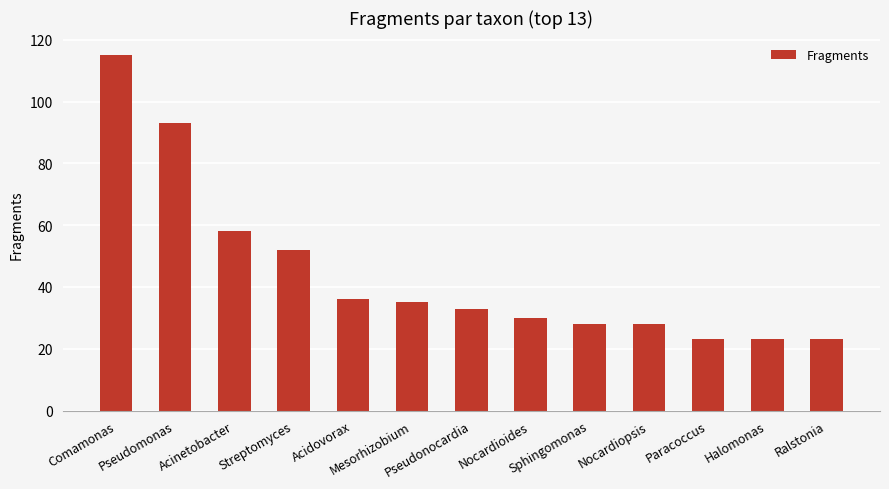

What is the label of the 1st bar from the left?

Comamonas